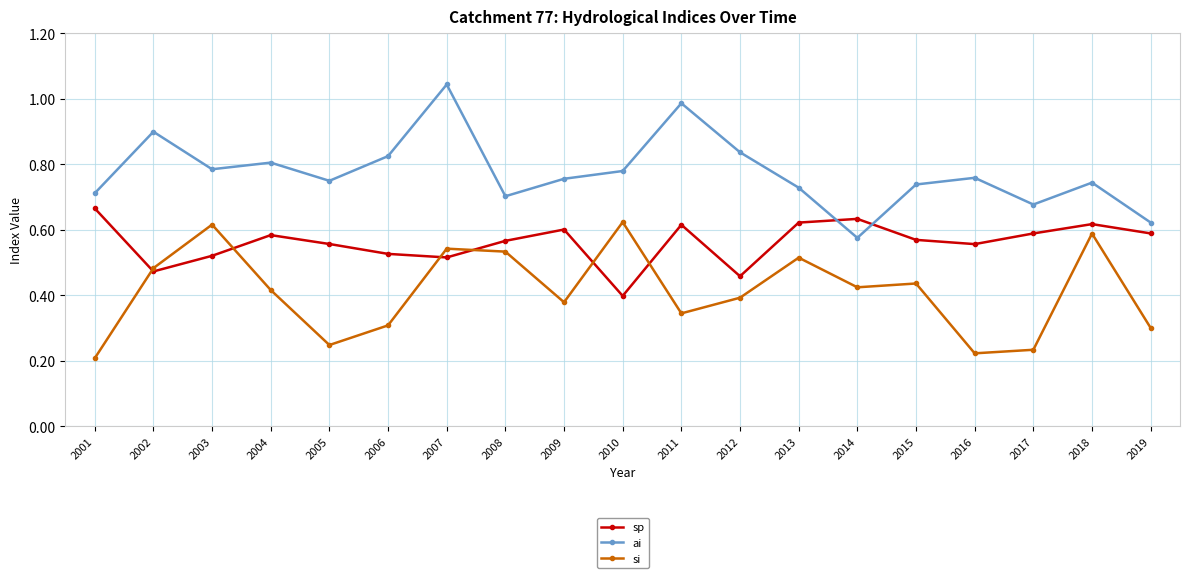

The si series shows 0.7 at 2008. True or false?

False